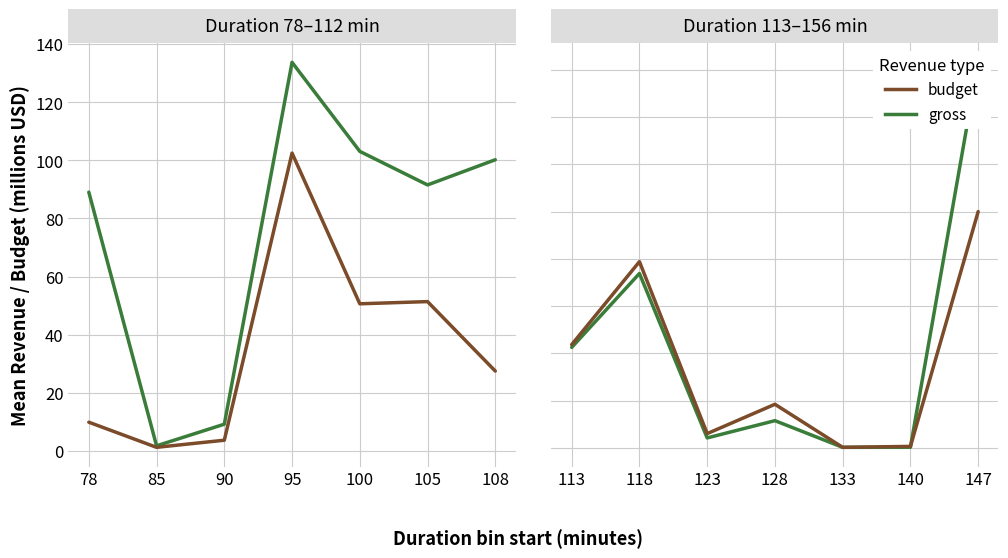

What is the difference between the maximum and second lowest values in the budget series?

124.3